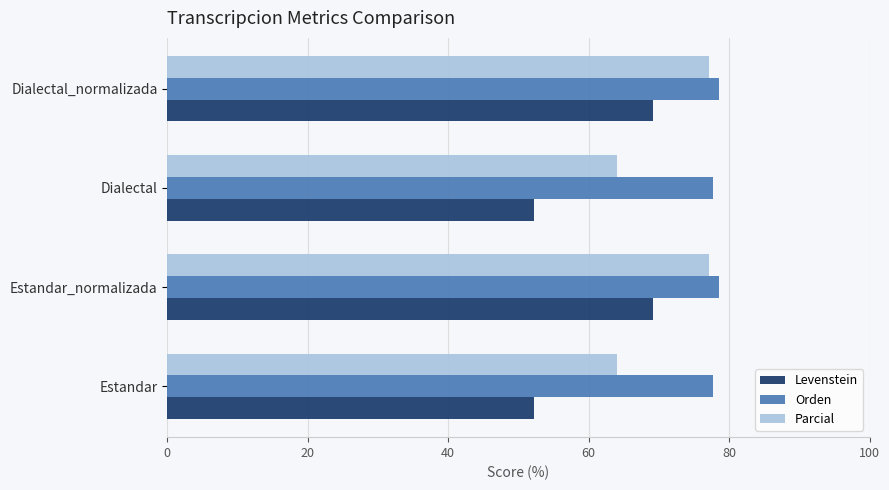

What is the minimum value shown in the chart?

52.2